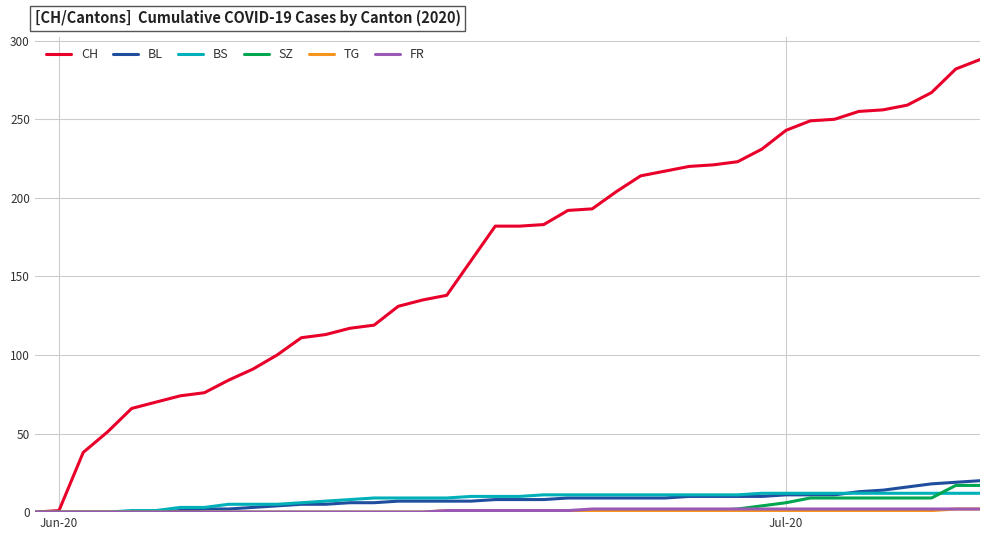

What is the greatest value displayed?

288